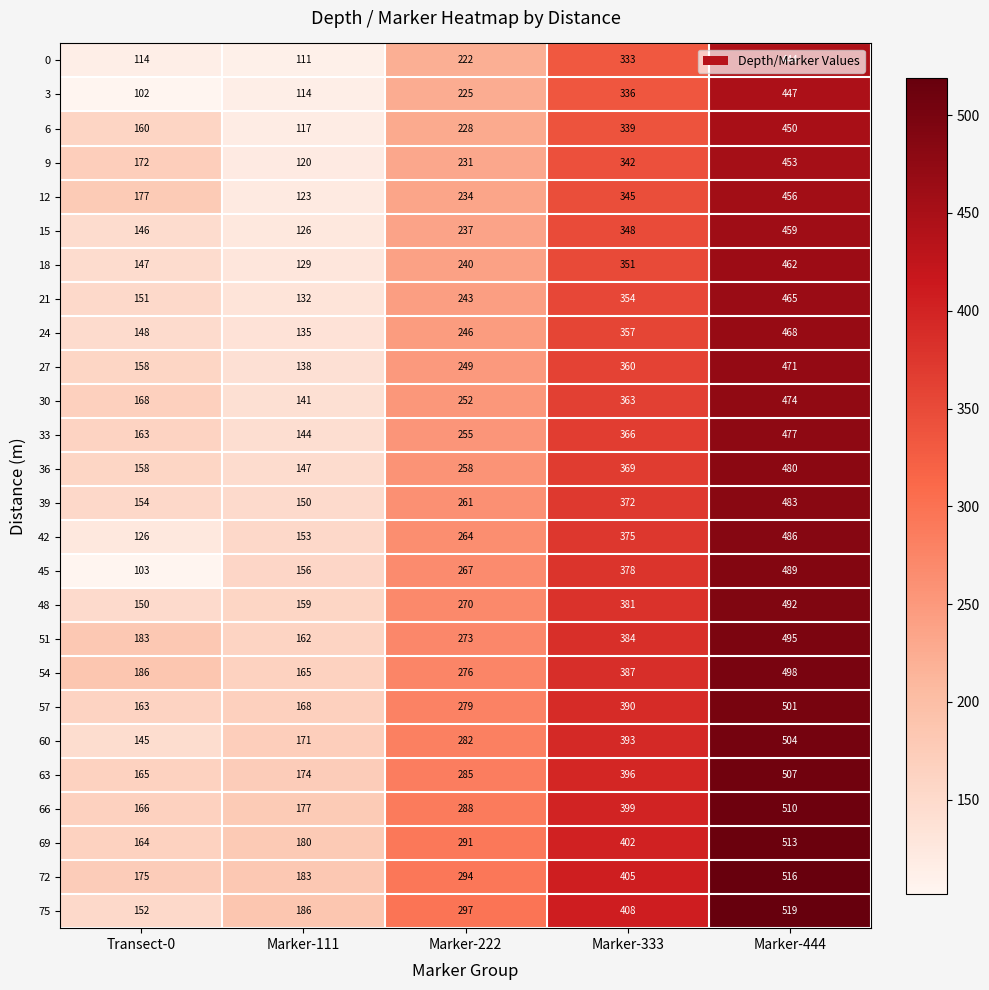

The 12 series shows 690 at Marker-444. True or false?

False